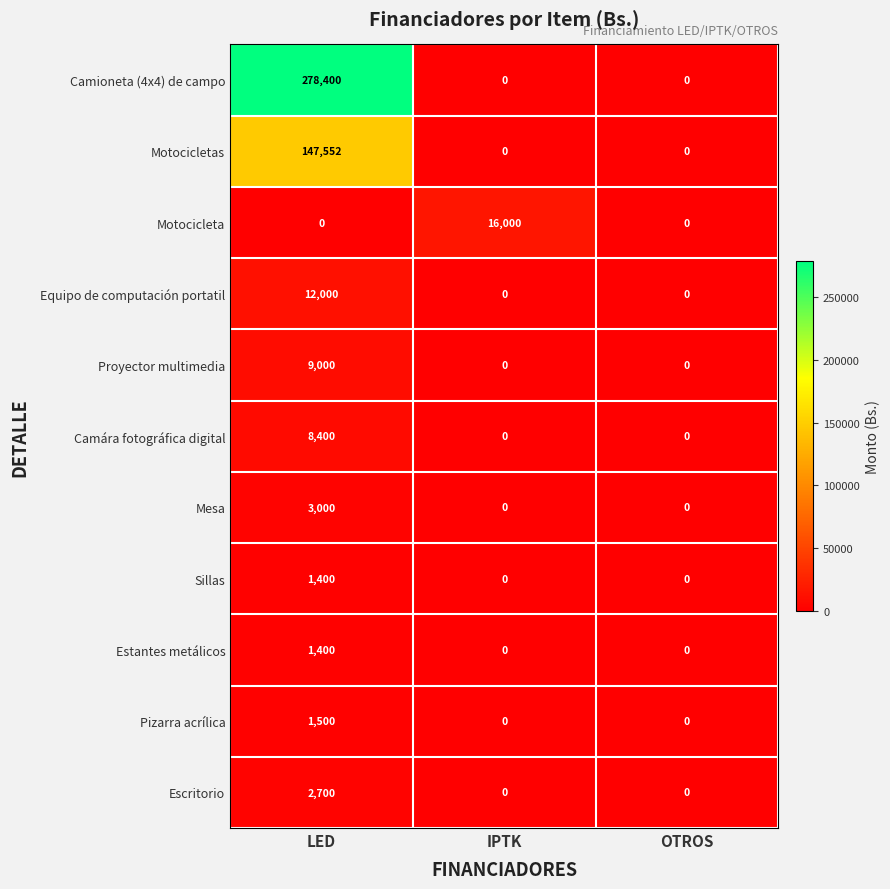

Is it true that Camioneta (4x4) de campo equals 278400 at LED?

True